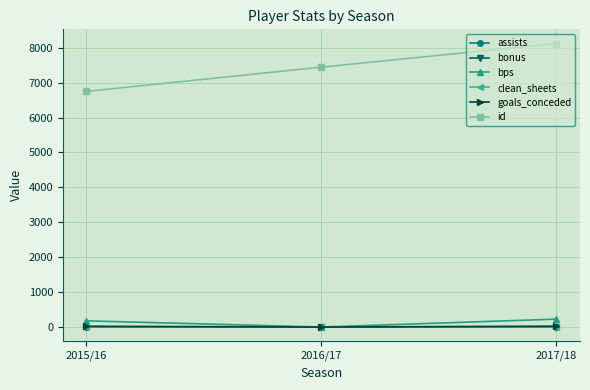

Is it true that id equals 2816 at 2015/16?

False